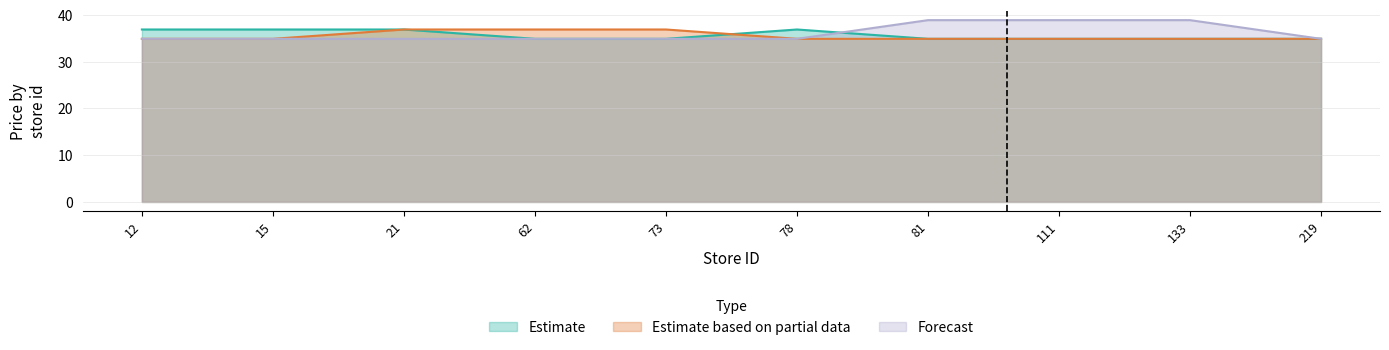

Which series ends up on top after the final intersection of Estimate and Forecast?

Forecast